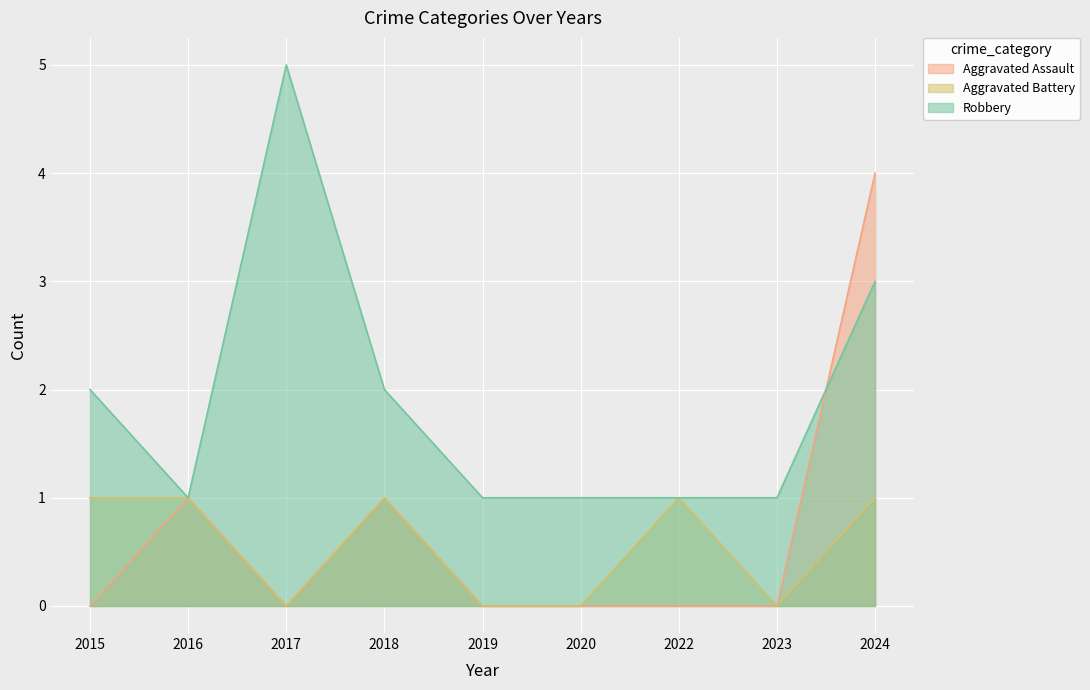

What are all the series names shown in the legend?

Aggravated Assault, Aggravated Battery, Robbery